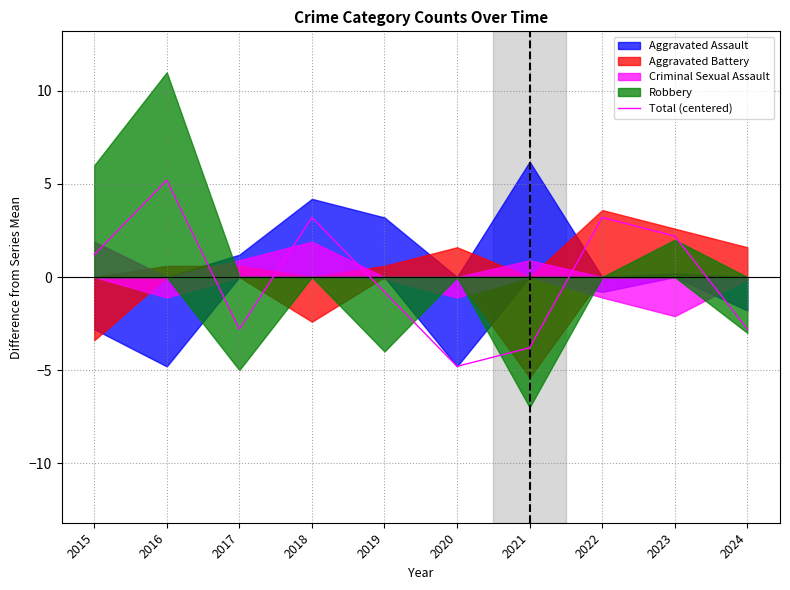

Is it true that the value at 2017 is -2.8?

True